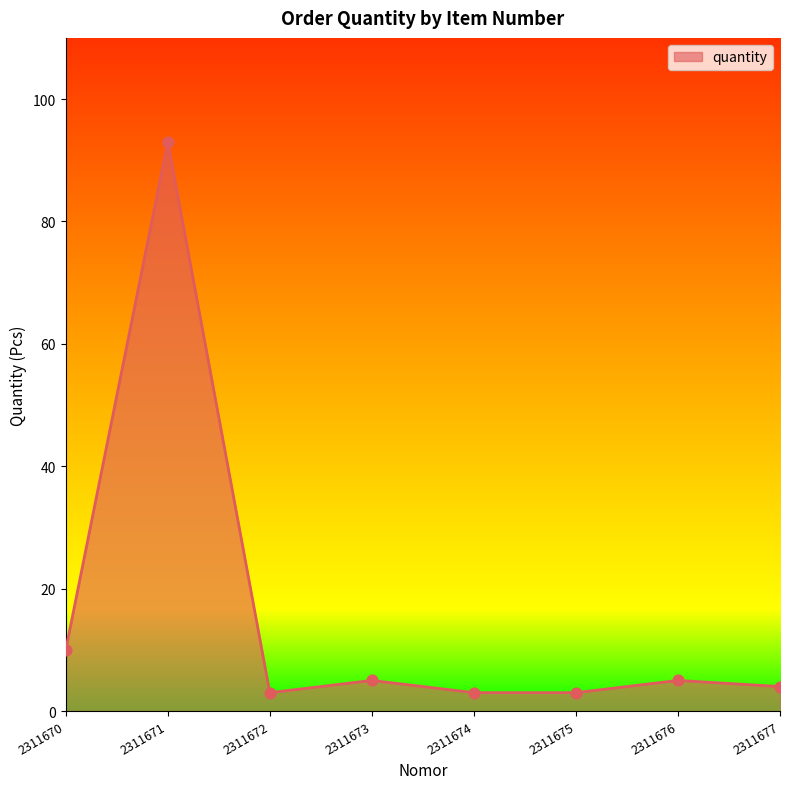

What is the ratio of the value at 2311674 to the value at 2311672?

1.0